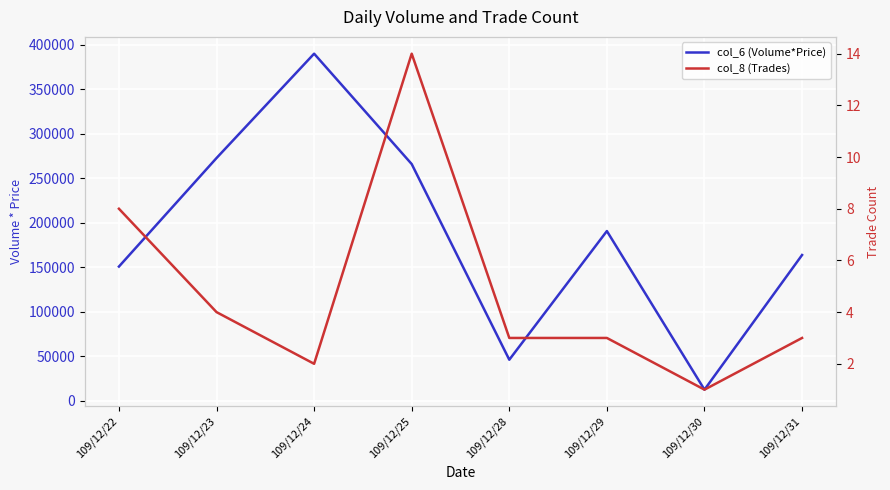

Where is the first local maximum for col_6 (Volume*Price)?

109/12/24